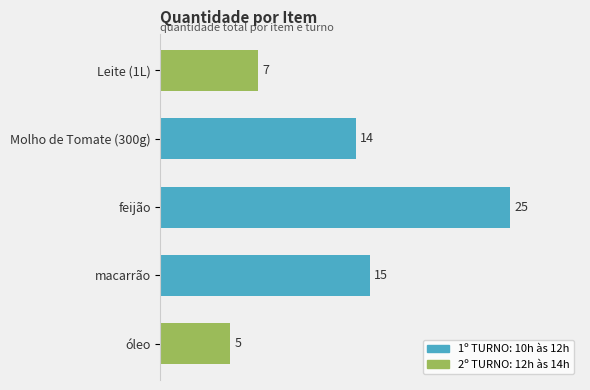

How many distinct data groups are displayed?

1